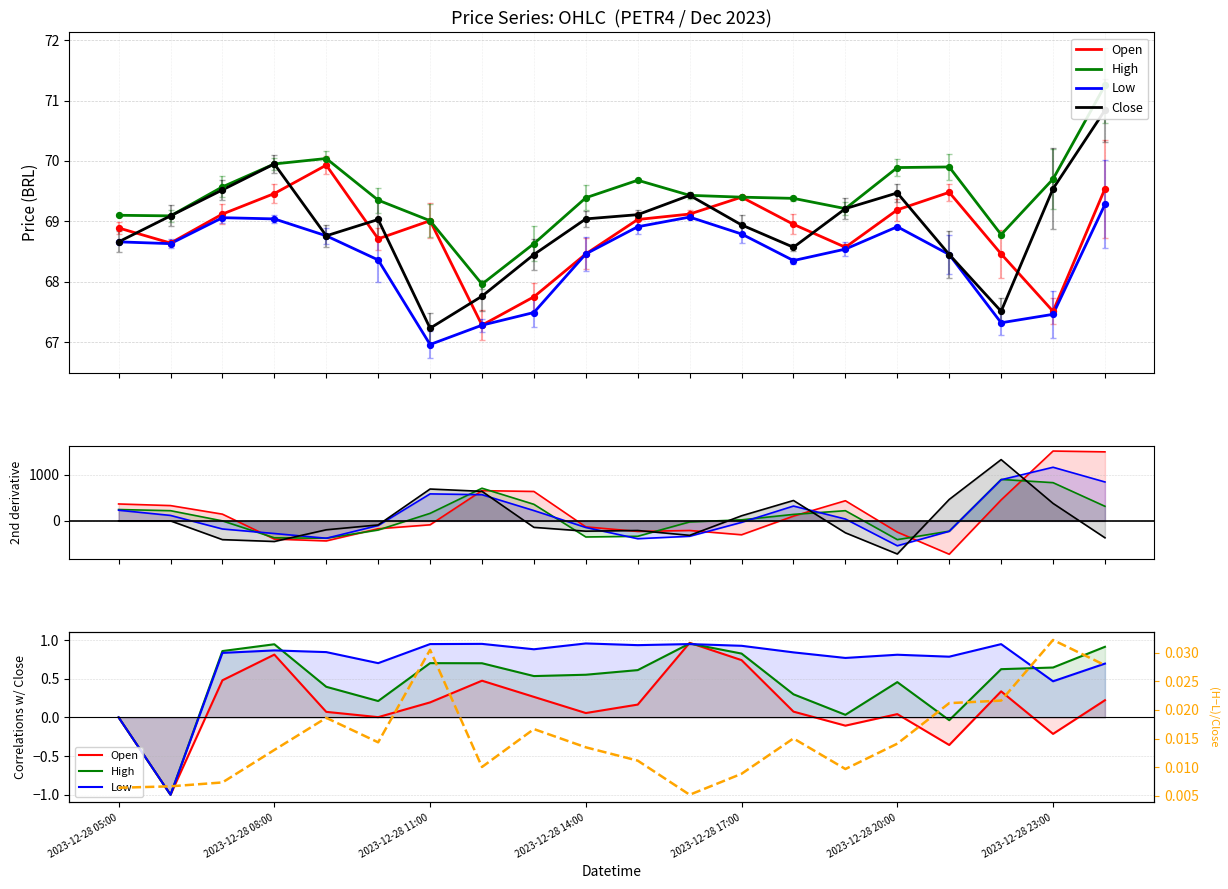

Which series contains the lowest Y value?

Close